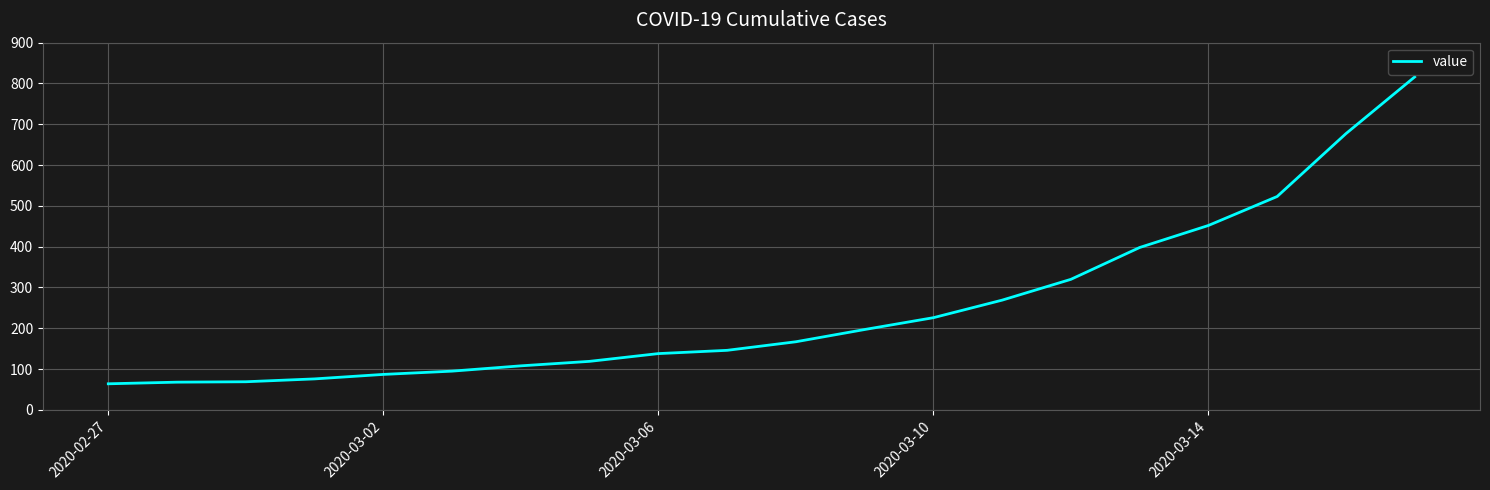

What is the smallest value displayed?

64